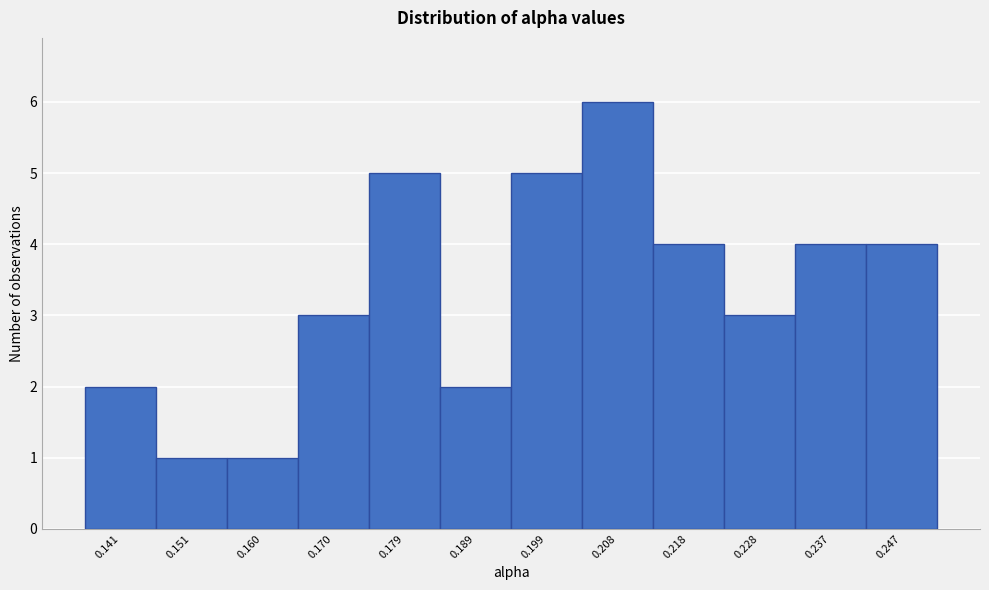

Reading right to left, extract all data points from this chart.

0.247=4	0.237=4	0.228=3	0.218=4	0.208=6	0.199=5	0.189=2	0.179=5	0.170=3	0.160=1	0.151=1	0.141=2